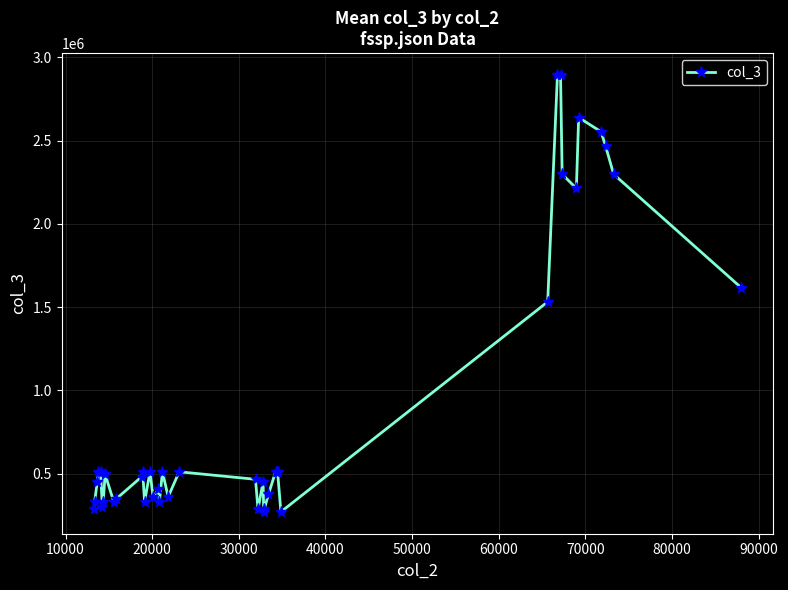

What is the minimum value shown in the chart?

270720